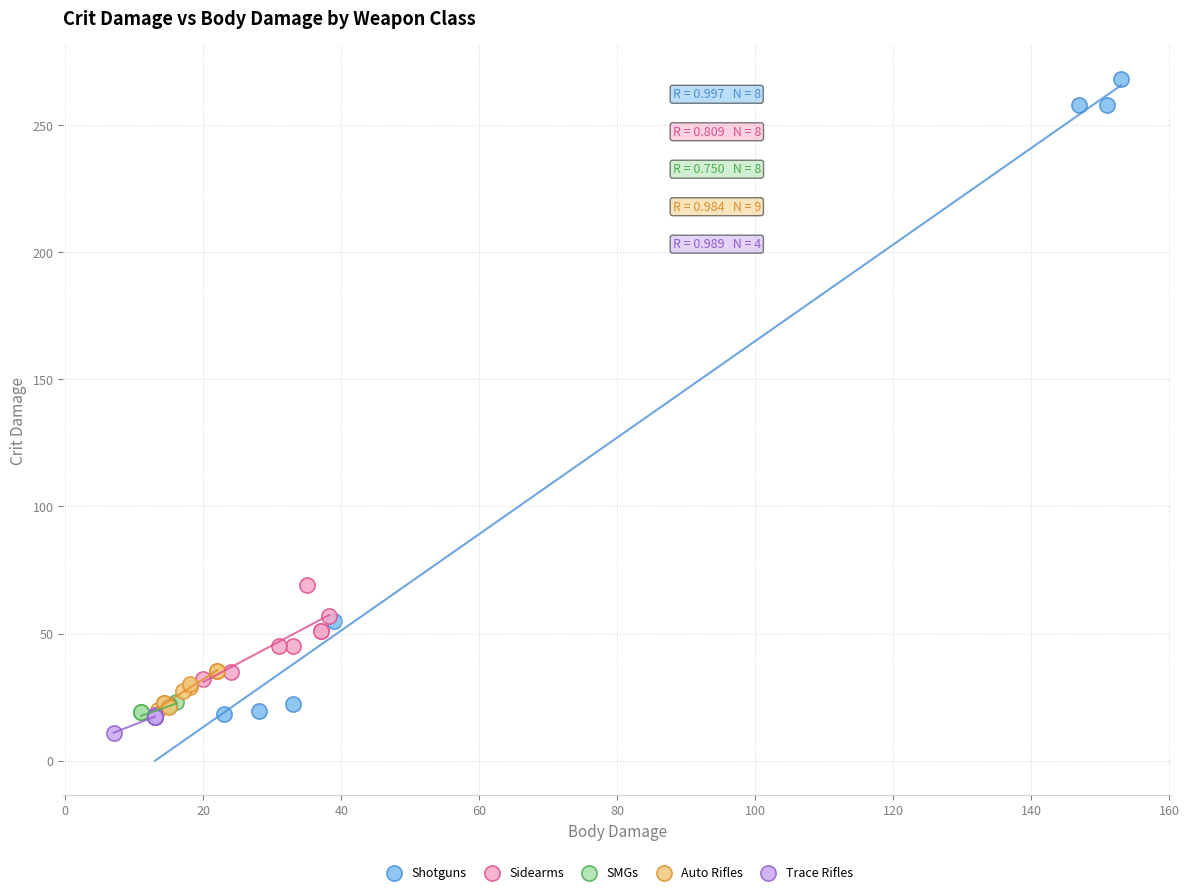

What are all the series names shown in the legend?

Shotguns, Sidearms, SMGs, Auto Rifles, Trace Rifles